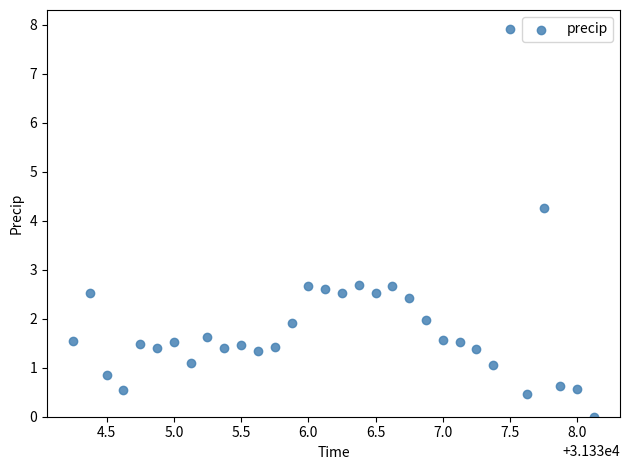

What is the range of X values (max minus min)?

3.9